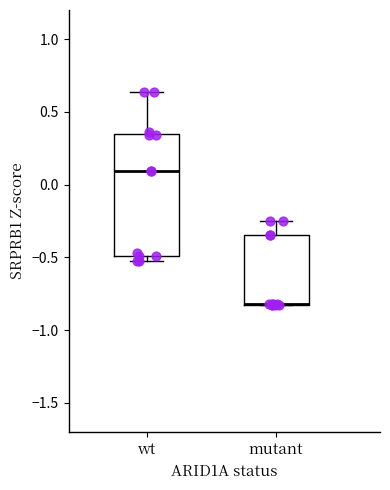

Where is the upper edge of the box for wt on the y-axis? The values are not printed on the chart, so give them approximately, as read against the axis.

0.35